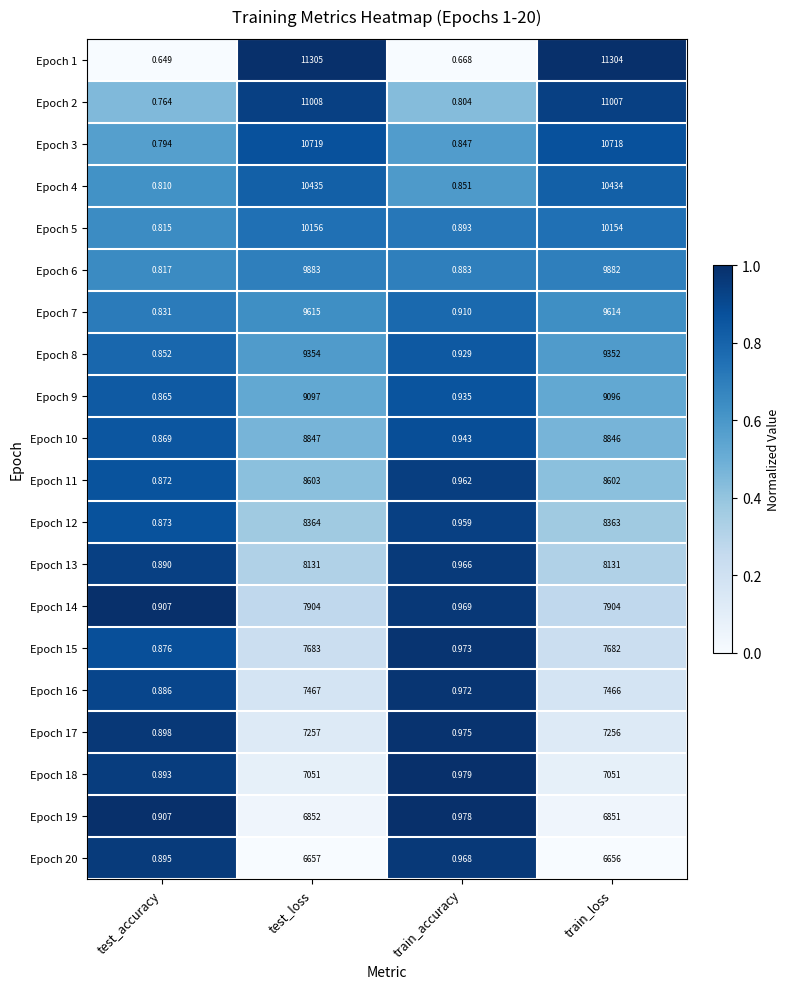

At which category does the chart reach its minimum across all series?

test_accuracy